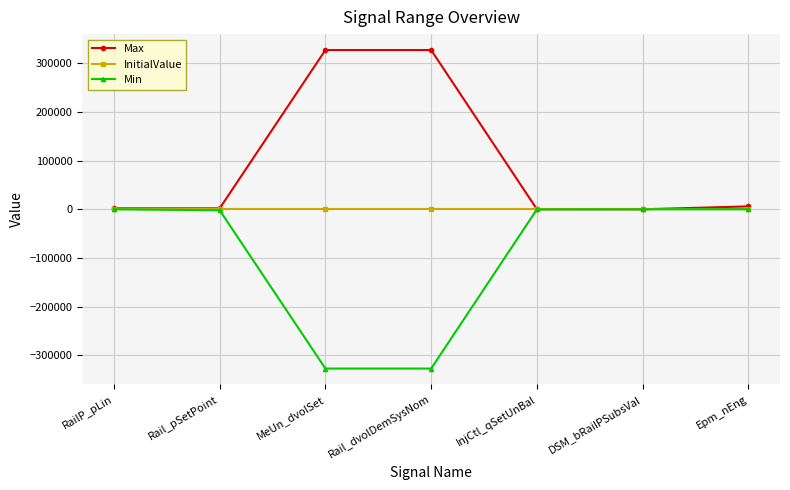

Rank the series by their average value, from highest to lowest.

Max, InitialValue, Min